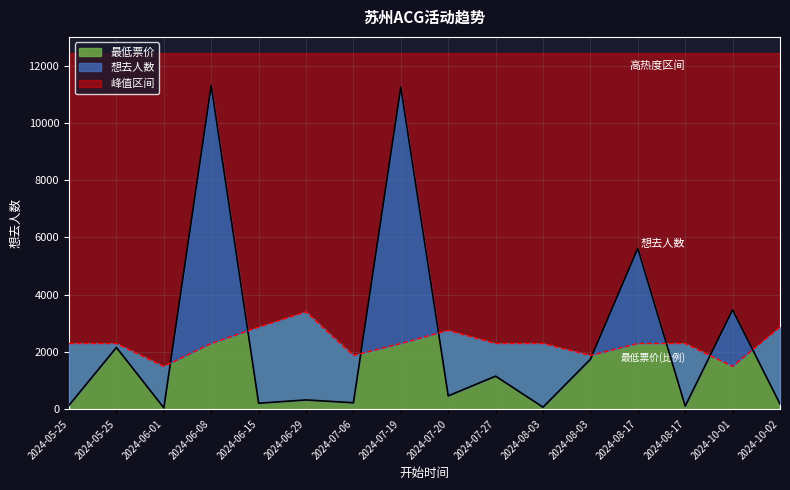

At which label is 想去人数 closest to 5675?

2024-08-17